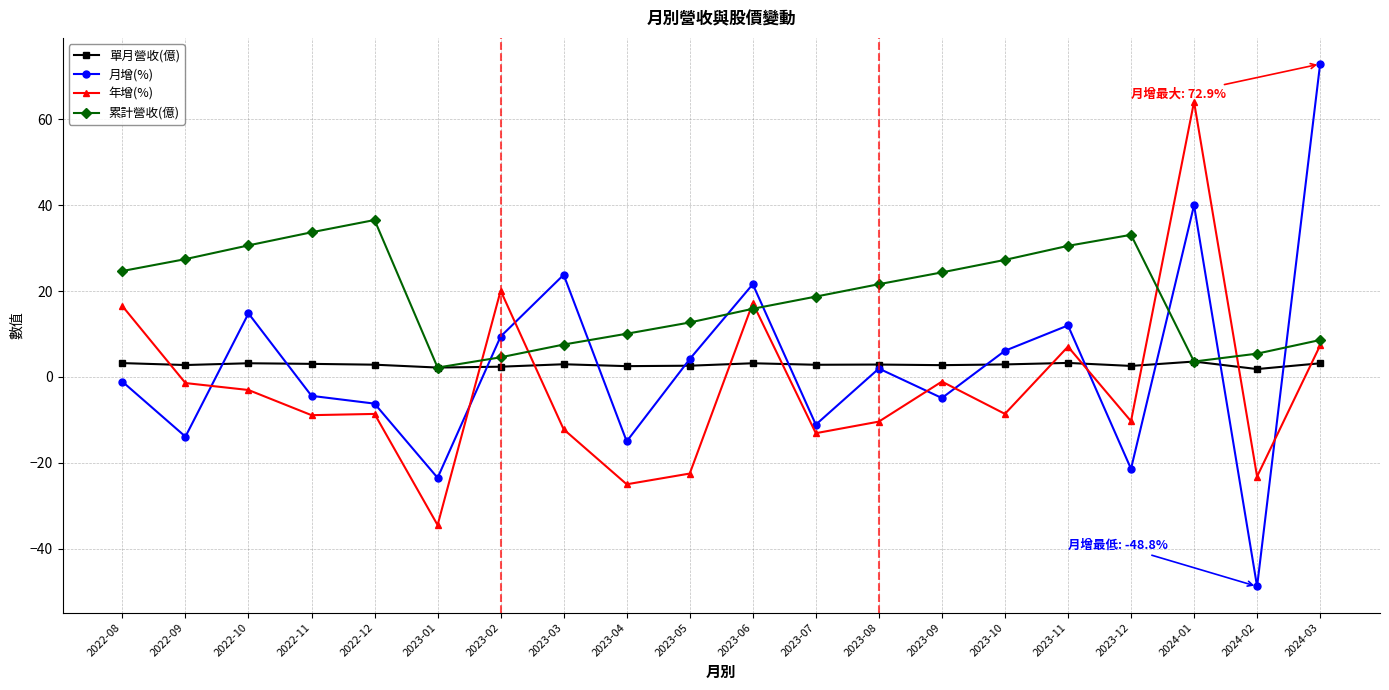

Which series changed the most between 2022-08 and 2023-07?

年增(%)